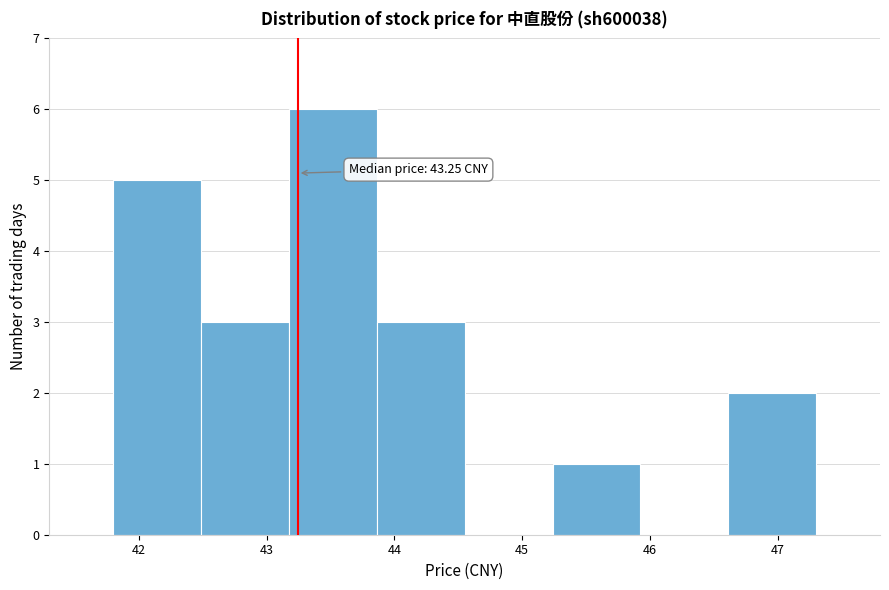

Over which range of the x-axis is the bar tallest?

43.2 to 43.9